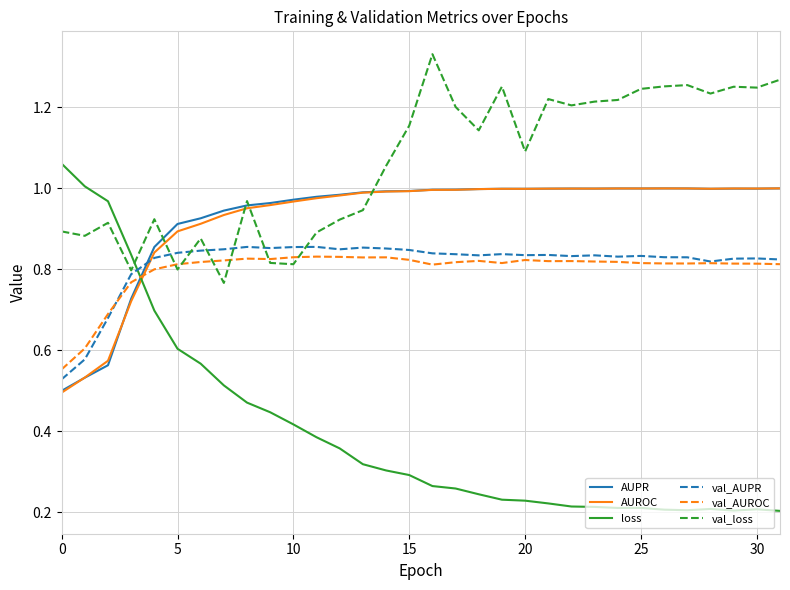

How many intersections are there between val_AUROC and AUROC?

1